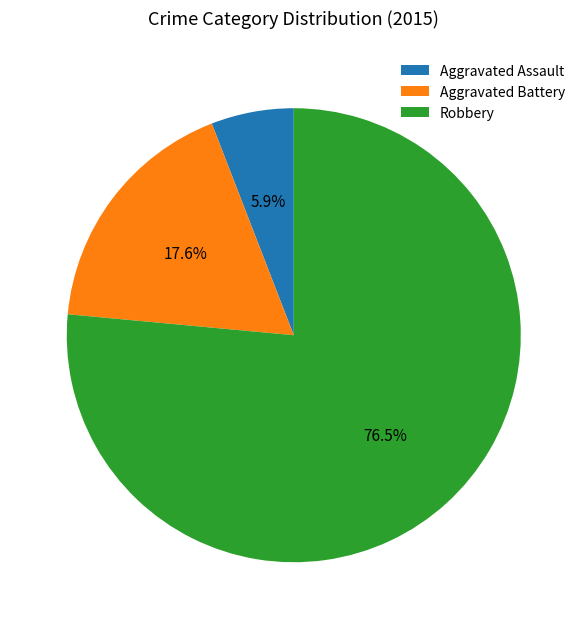

How many segments does this pie chart have?

3